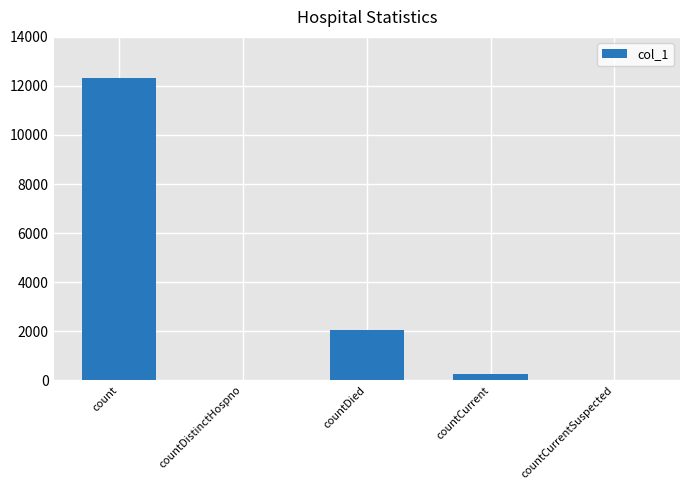

Which label corresponds to the largest value in the chart?

count